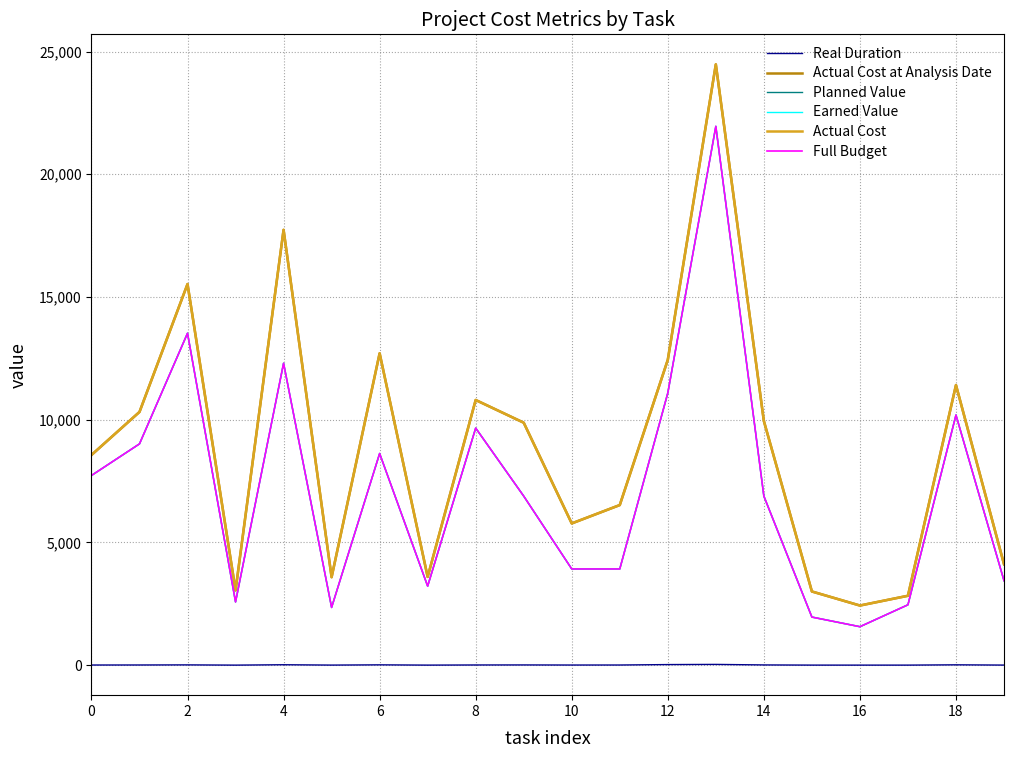

Is this an area chart (filled region under the line)?

No